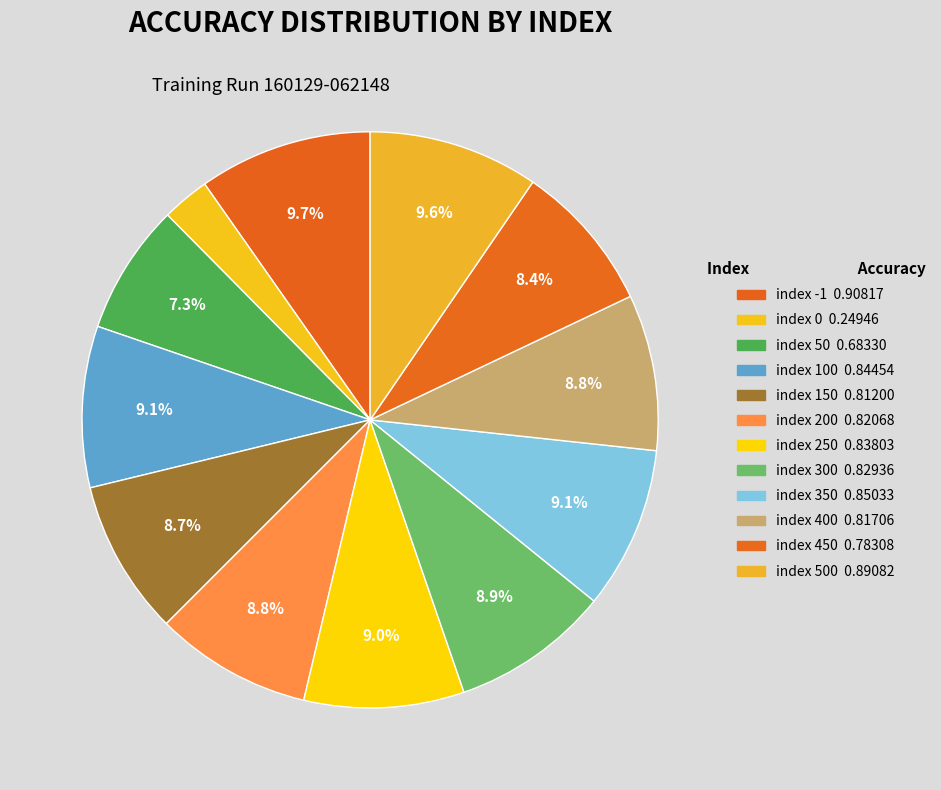

Count the number of slices in the pie.

12